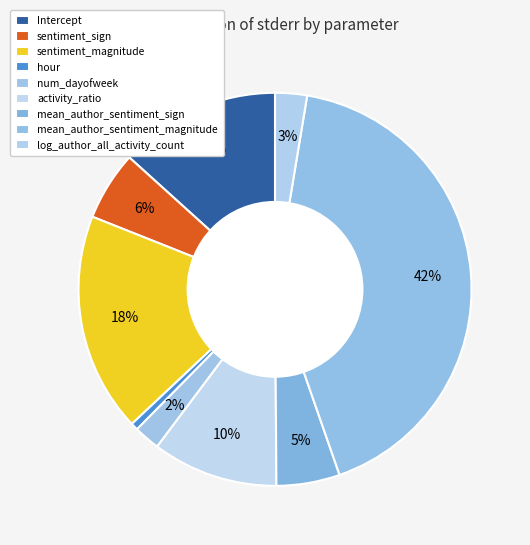

Is there a majority slice in this chart?

No